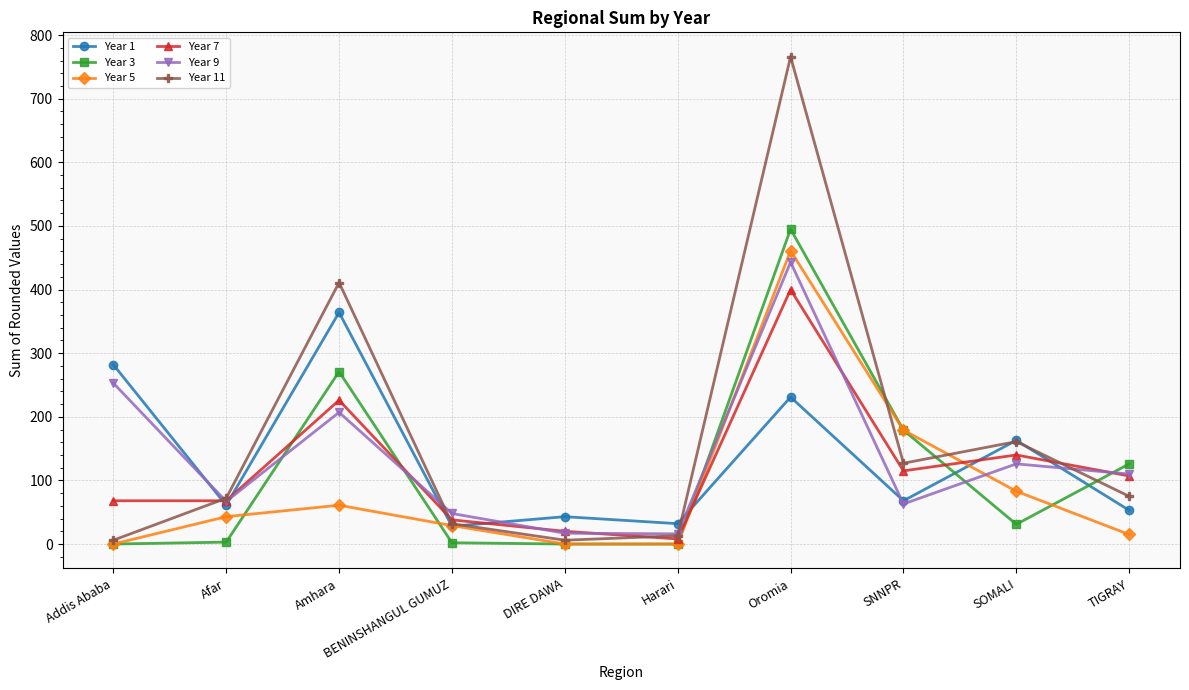

What is the spread (max minus min) of values at DIRE DAWA?

43